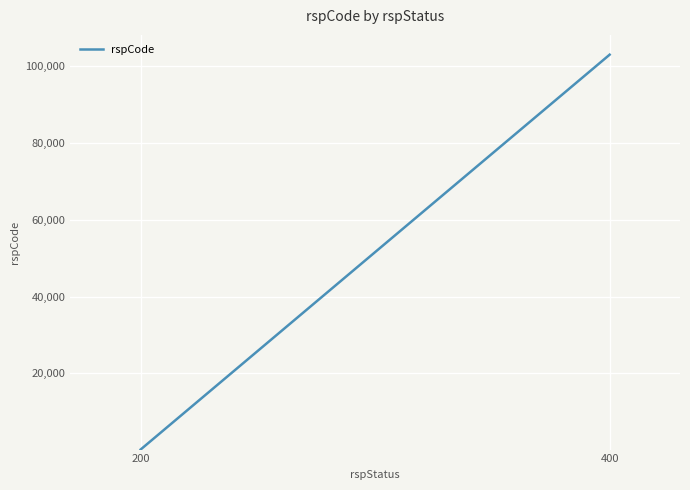

Which label corresponds to the smallest value in the chart?

200